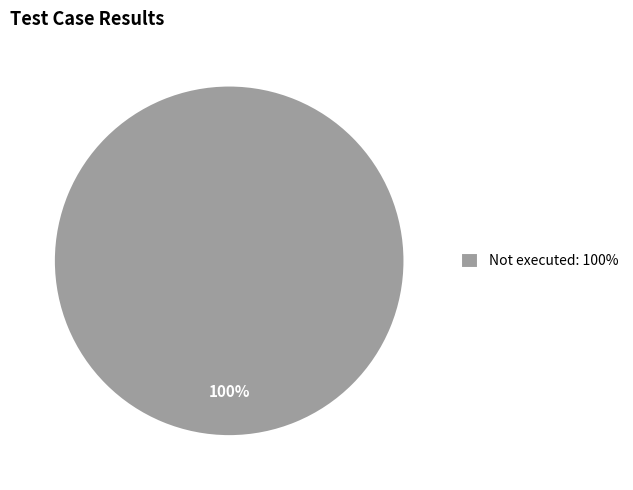

Rank the categories by value from lowest to highest.

Not executed: 100%